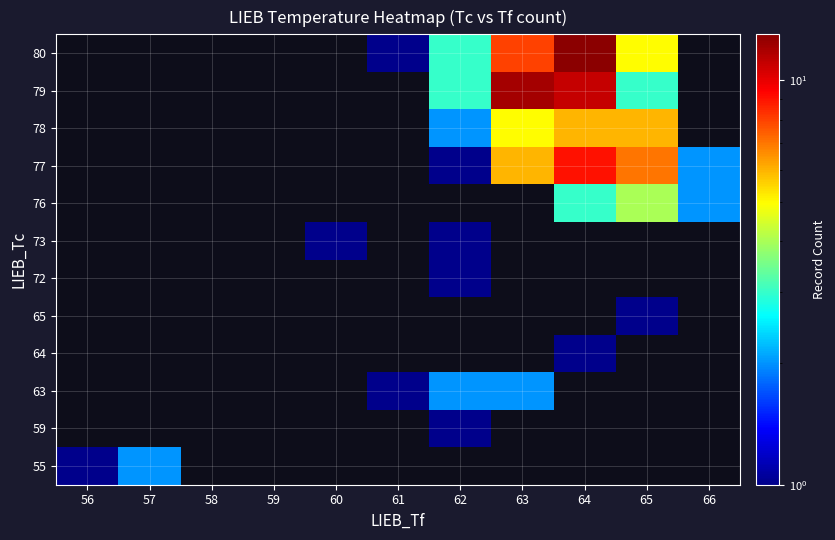

How many data points in 77 are above 0?

5